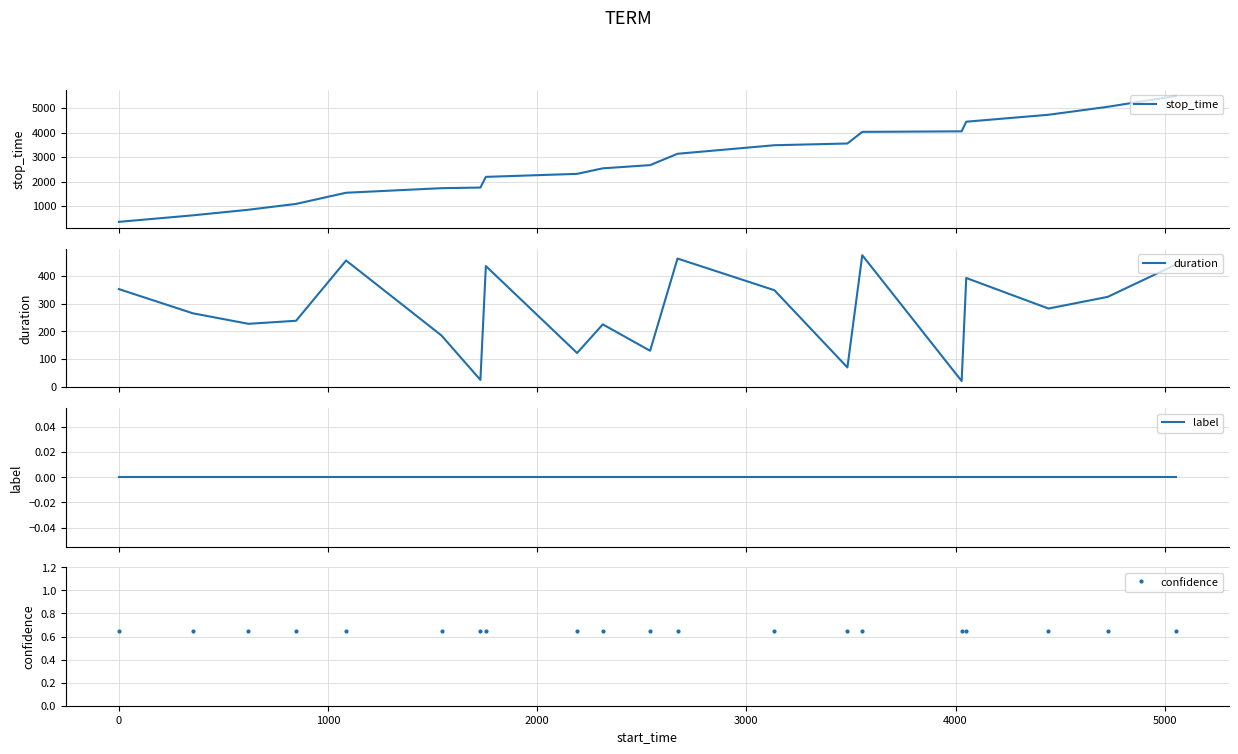

True or false: stop_time has more than 2 points higher than both neighbors.

False